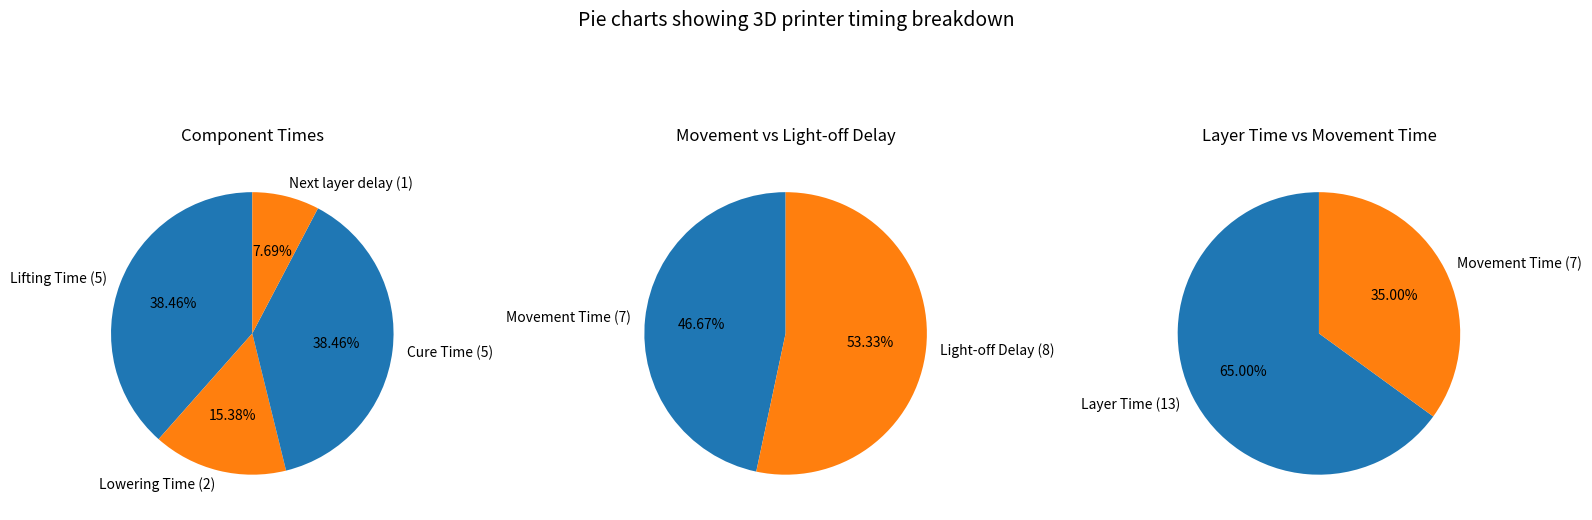

What is the smallest slice in the pie chart?

Next layer delay